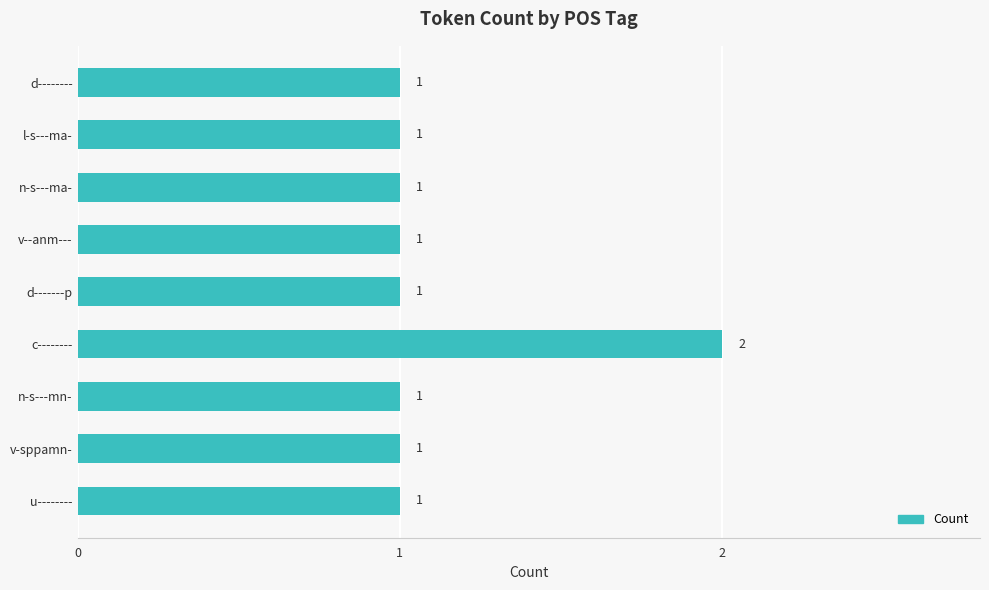

What position from the bottom is v--anm---?

6